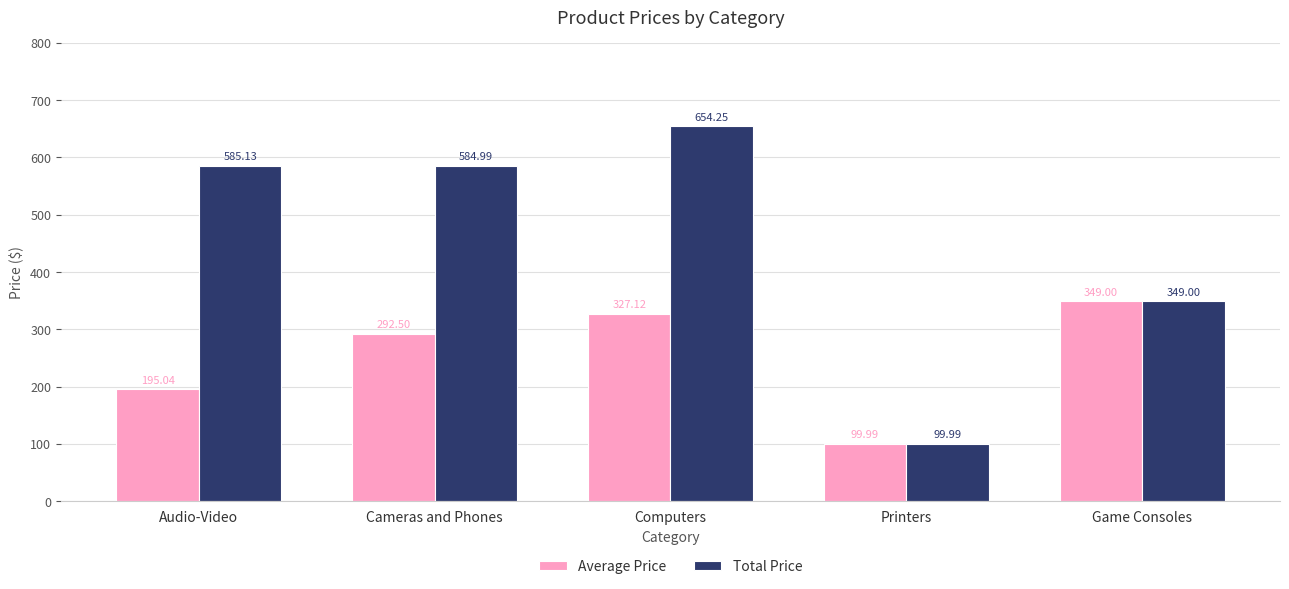

Which series has the largest range (max minus min)?

Total Price